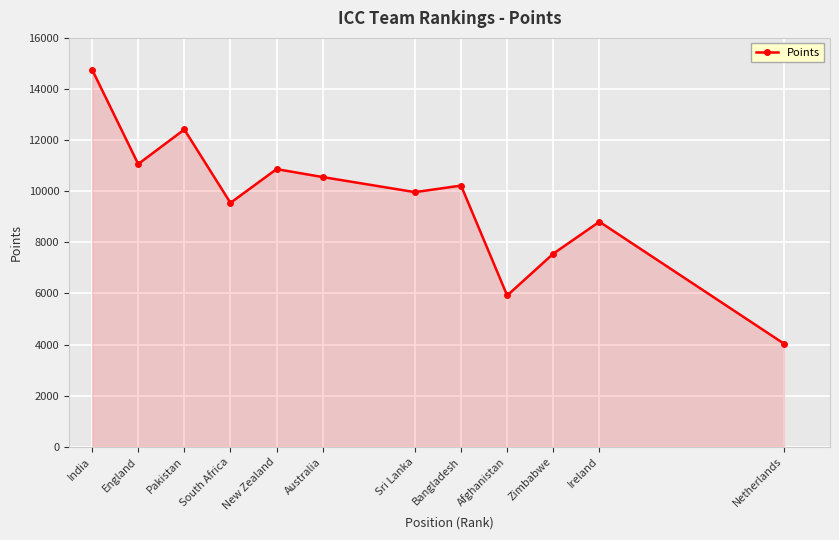

Which has a higher value, Sri Lanka or India?

India